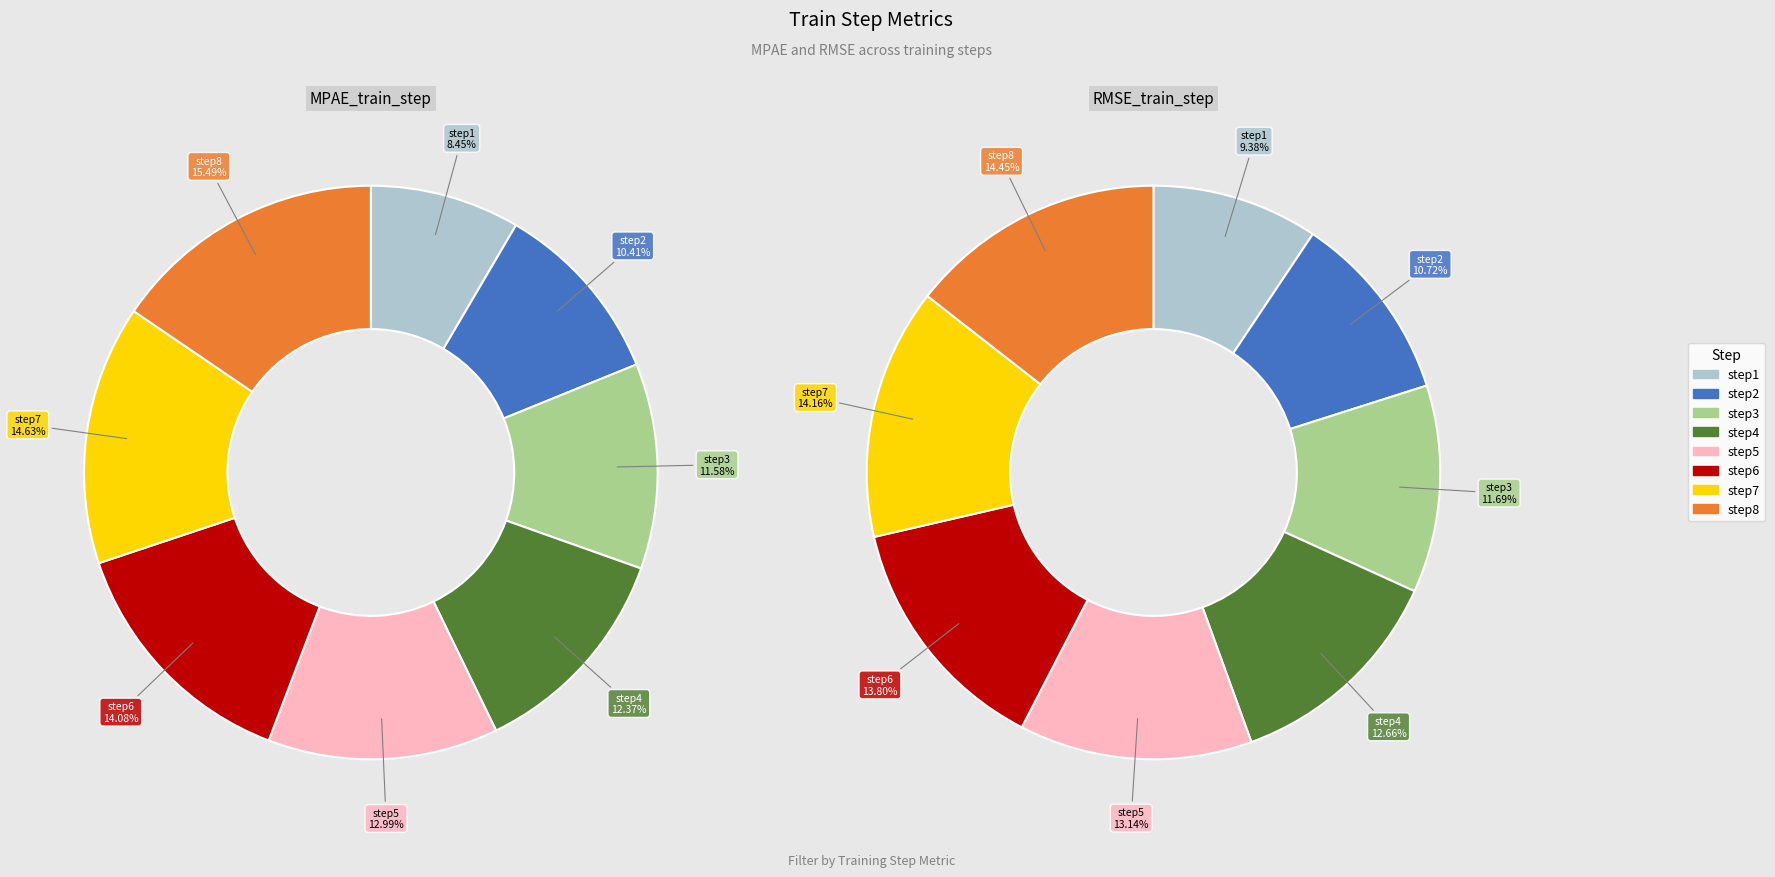

How many slices are in this pie chart?

8